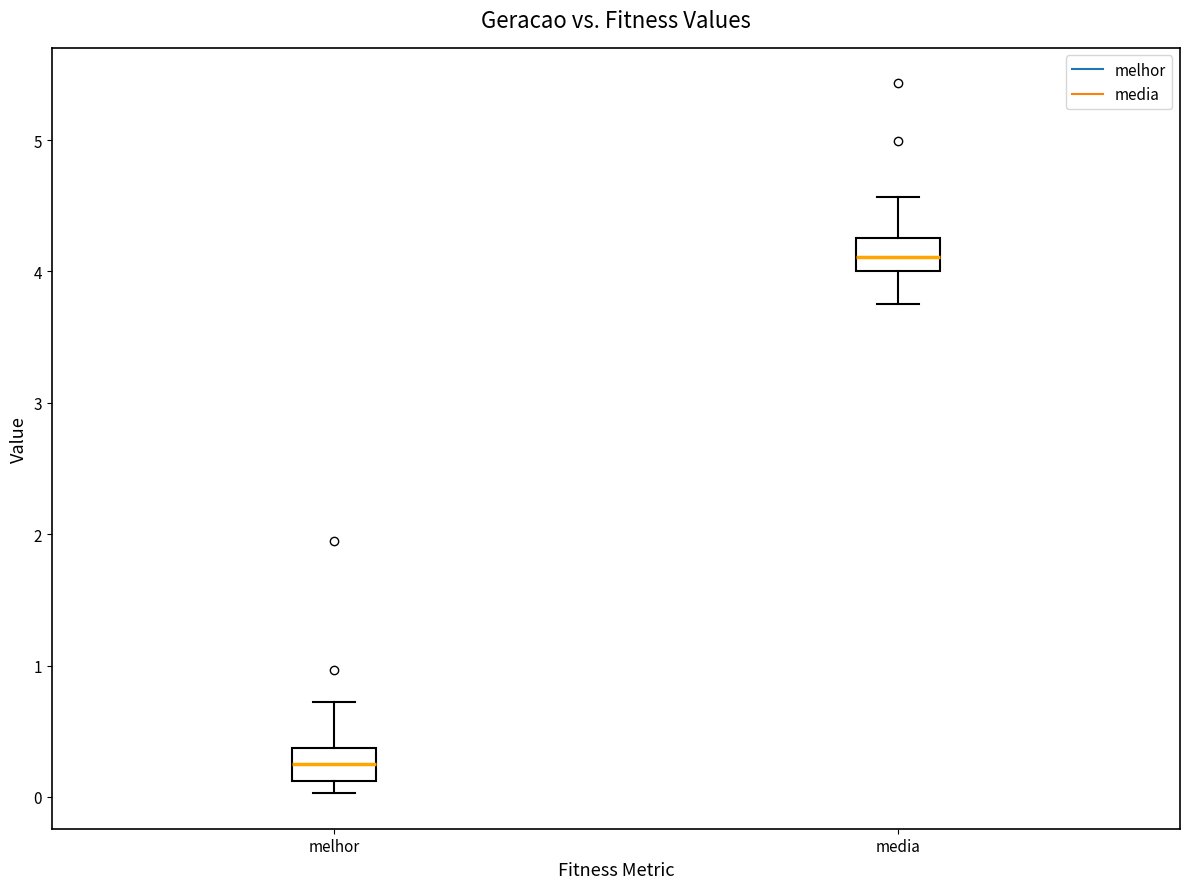

Which box has the highest median line?

media